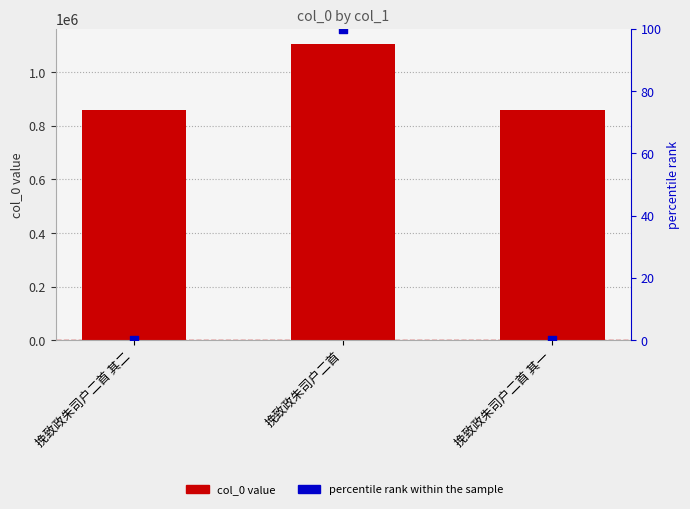

At which category is the sum across all series the highest?

挽致政朱司户二首